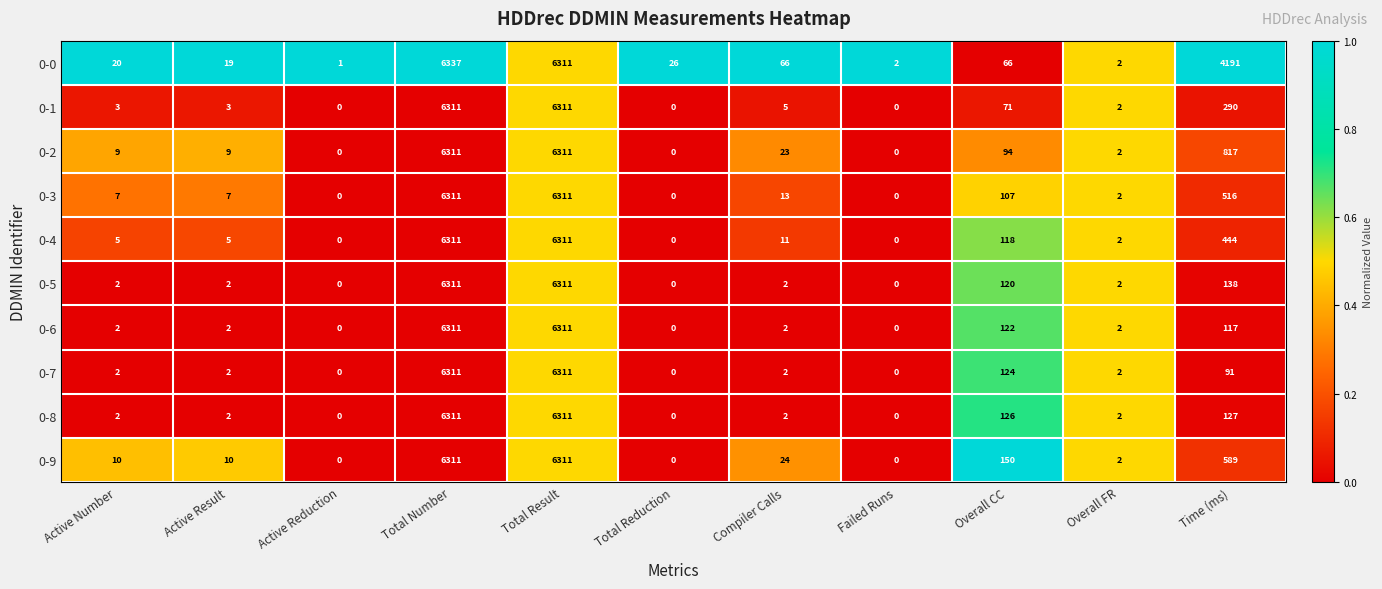

Where is 0-6 nearest to the value 3155?

Overall CC